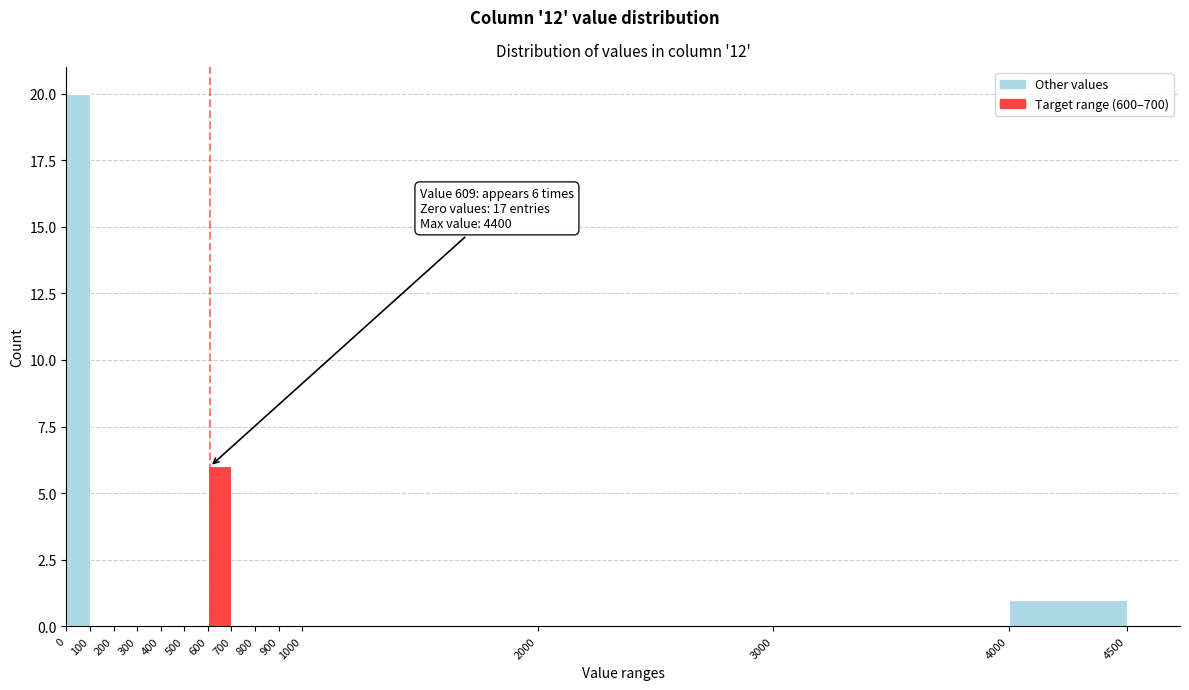

Which range on the x-axis has the tallest bar?

0 to 100